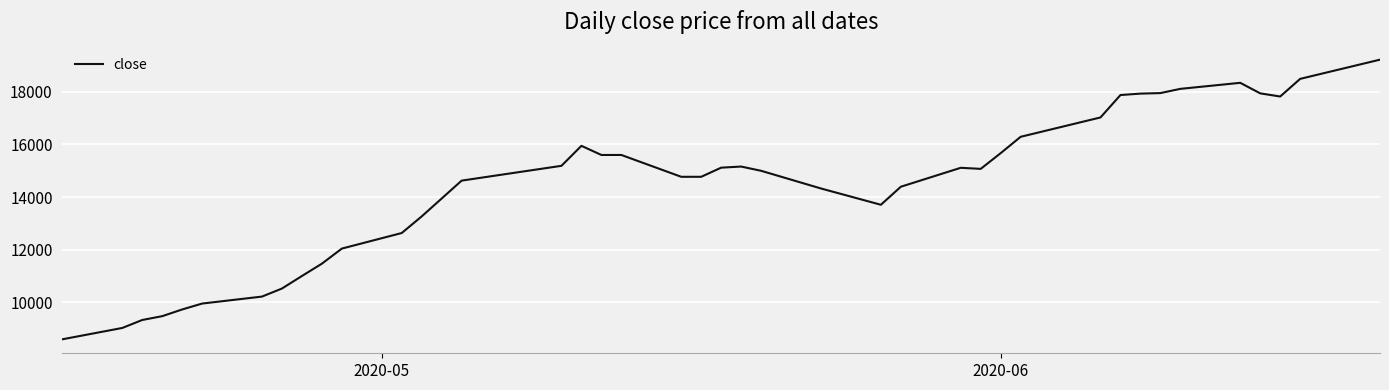

Does the chart have visible grid lines?

Yes